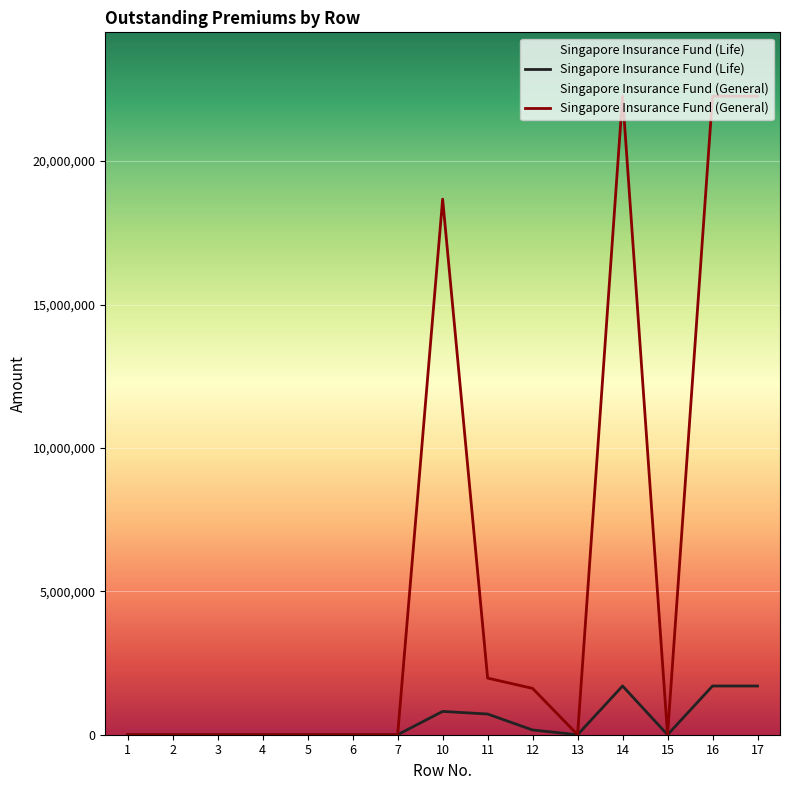

At which label does Singapore Insurance Fund (Life) reach its peak?

14